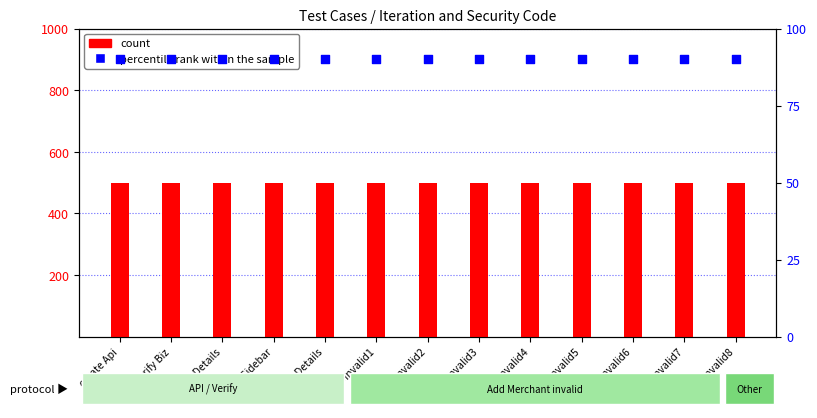

Which series contains the lowest Y value?

percentile rank within the sample